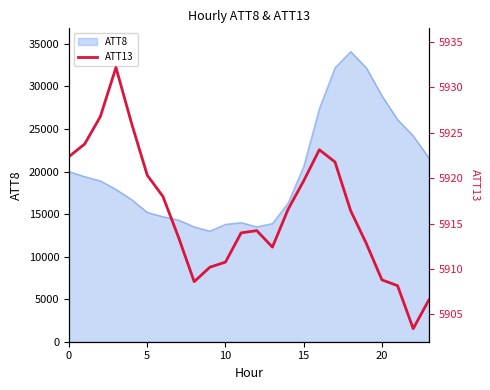

How many points are higher than both their immediate neighbors (excluding endpoints)?

3